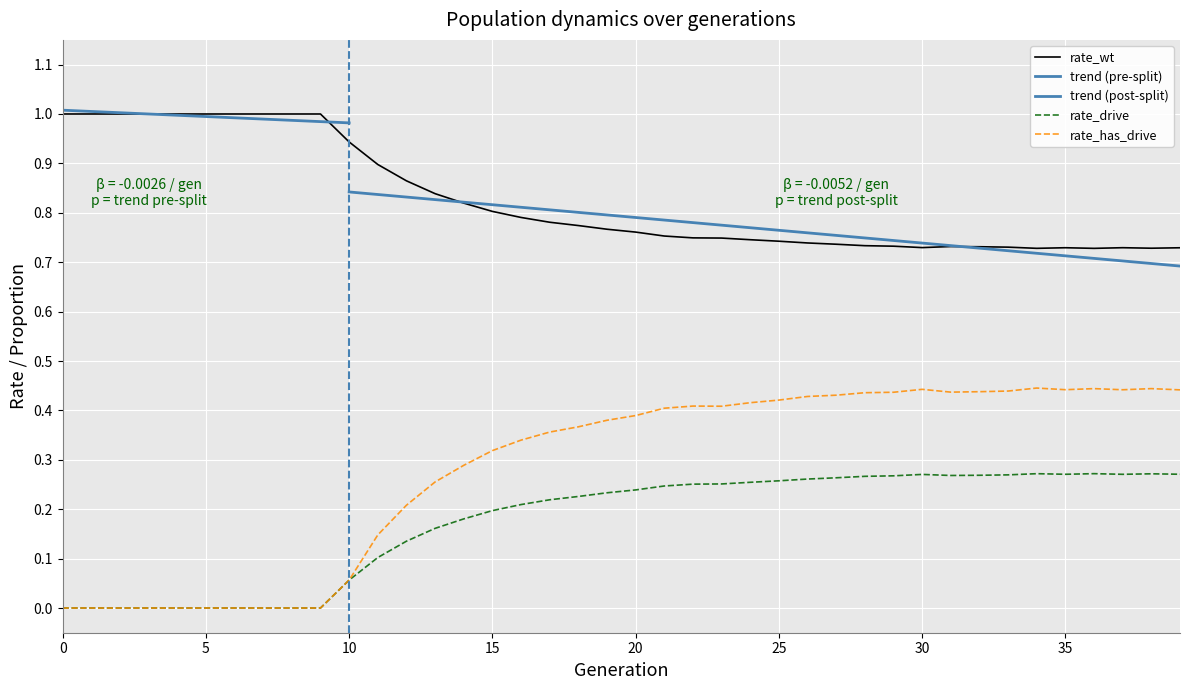

True or false: rate_drive and rate_wt cross at least once.

False